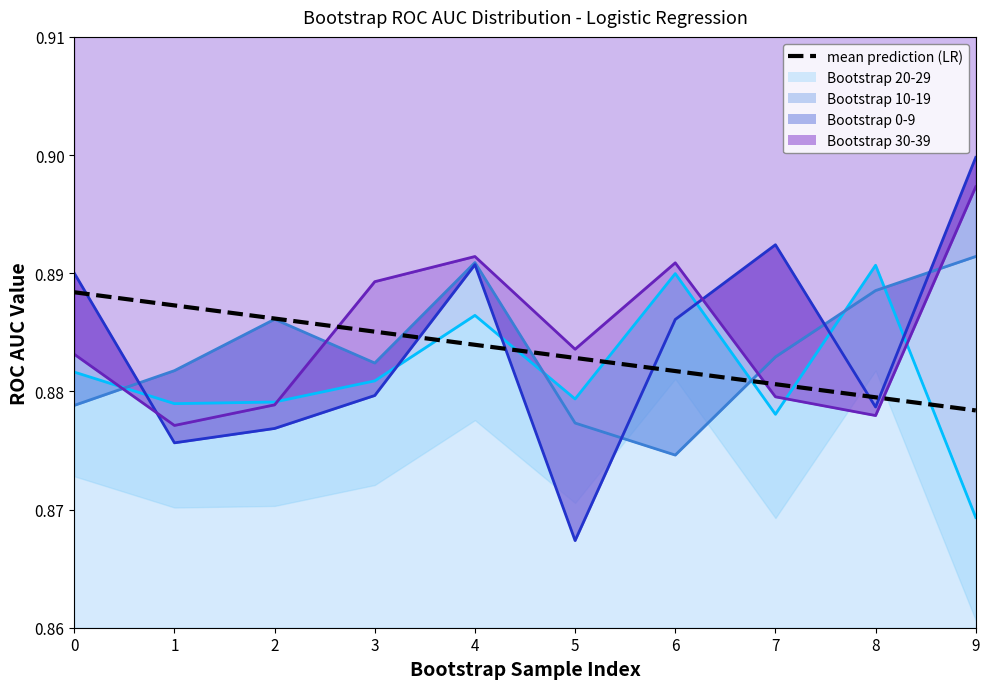

What value does the data have at 0?

0.9